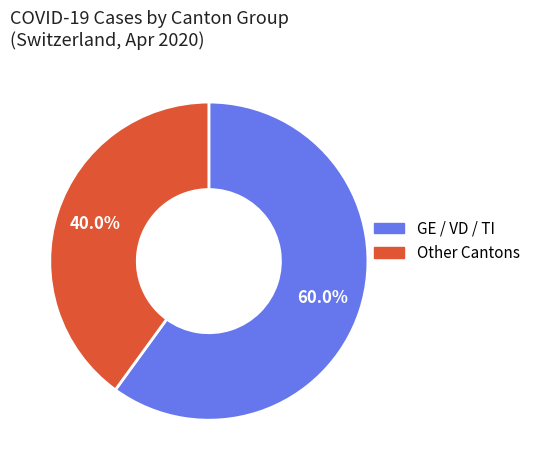

How many slices are in this pie chart?

2